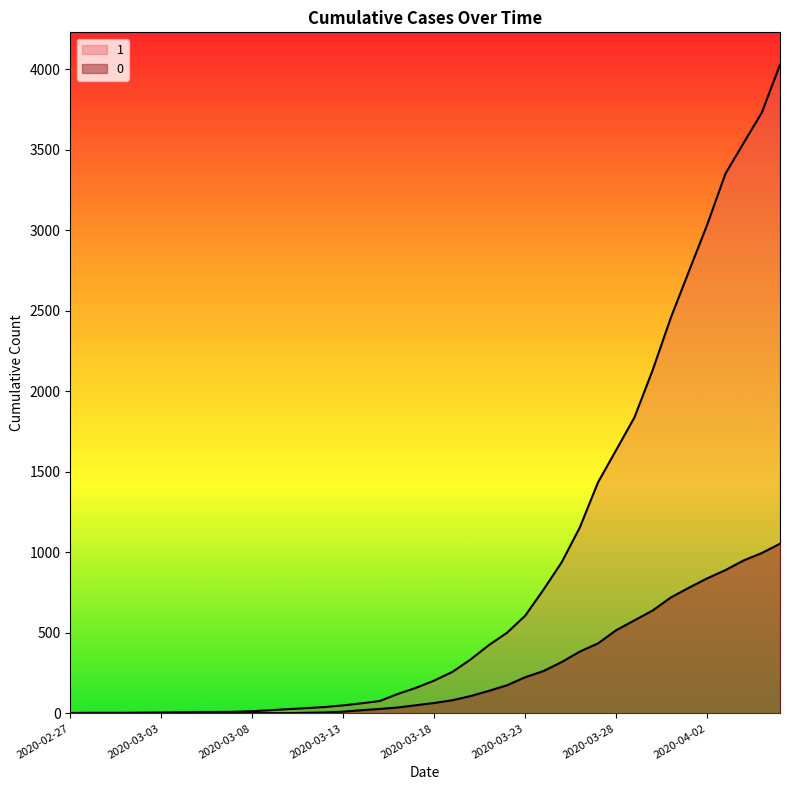

True or false: 0 has a value of 996 at 2020-04-05.

True